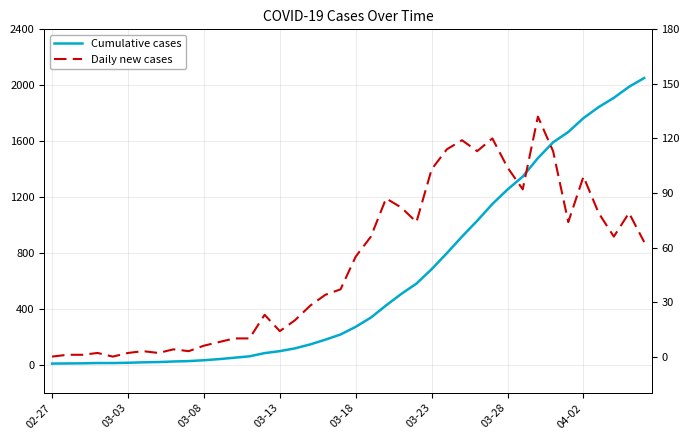

Reading left to right, transcribe all the data shown in this chart.

Cumulative cases: 10	11	12	14	14	16	19	21	25	28	34	42	52	62	85	99	119	147	181	218	273	339	426	508	582	685	799	918	1031	1151	1255	1347	1479	1592	1666	1765	1844	1910	1989	2052
Daily new cases: 0	1	1	2	0	2	3	2	4	3	6	8	10	10	23	14	20	28	34	37	55	66	87	82	74	103	114	119	113	120	104	92	132	113	74	99	79	66	79	63